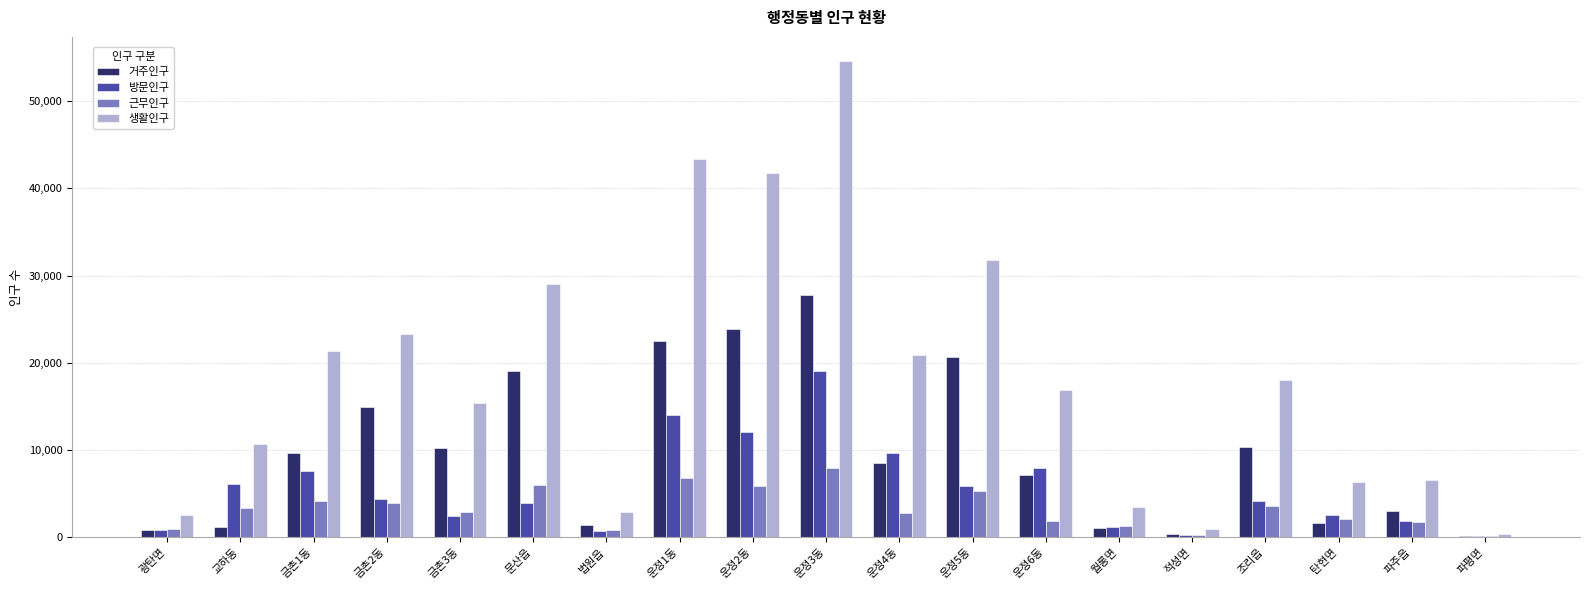

True or false: 방문인구 has a value of 5895.2 at 운정5동.

True